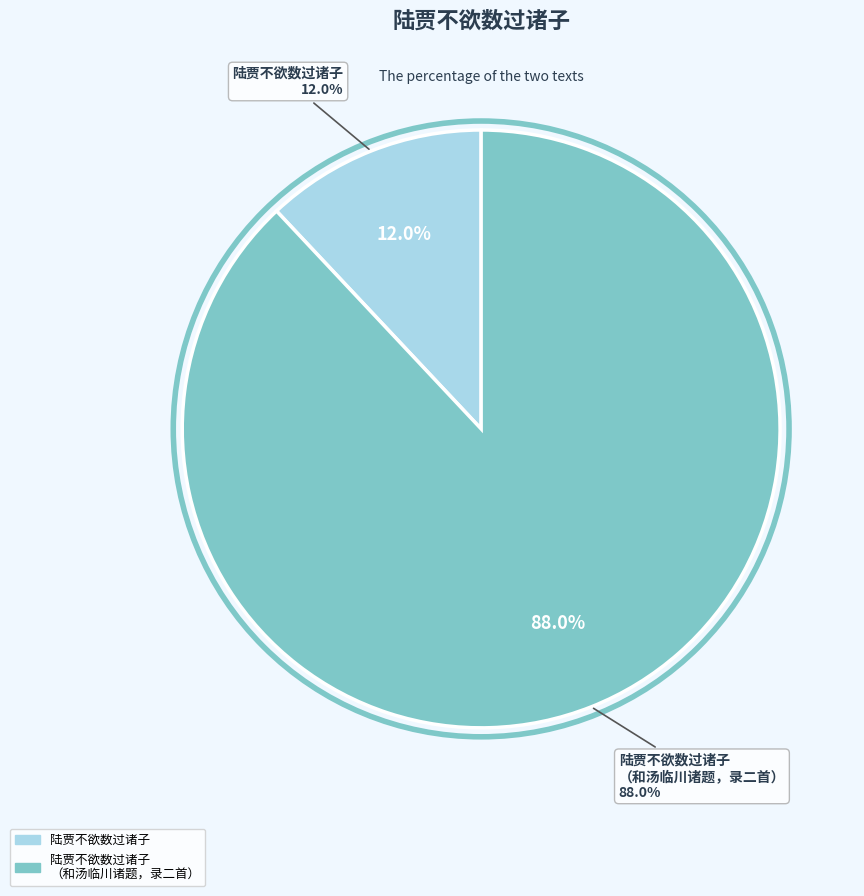

True or false: 陆贾不欲数过诸子（和汤临川诸题，录二首） accounts for 88% of the total.

True